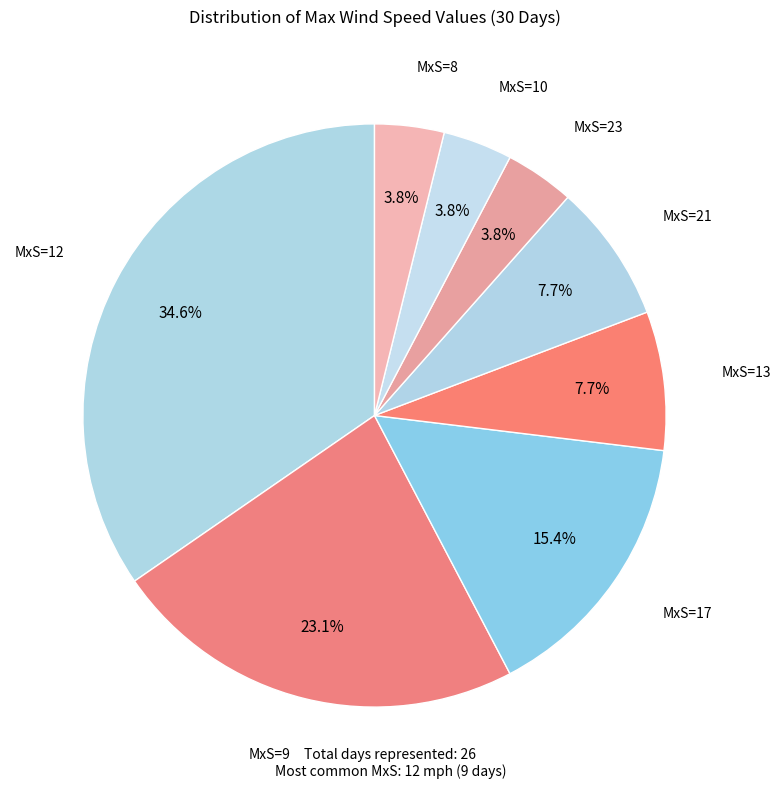

Count the number of slices in the pie.

8